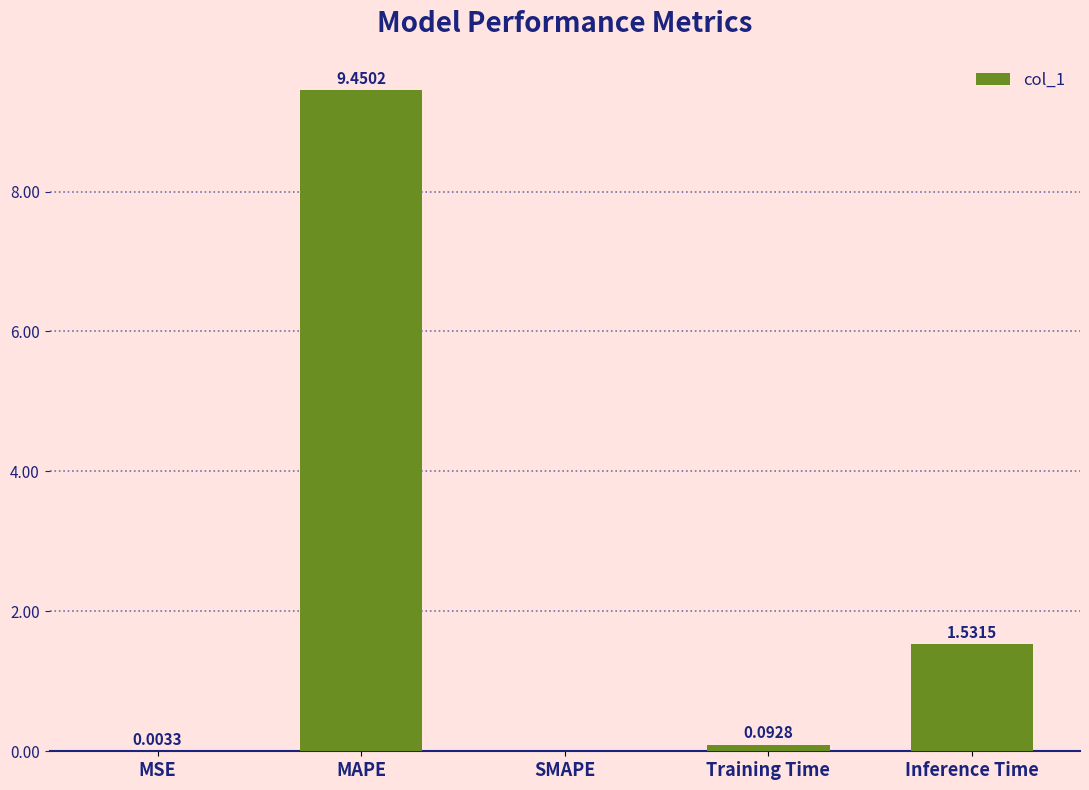

Which has a higher value, Training Time or SMAPE?

Training Time